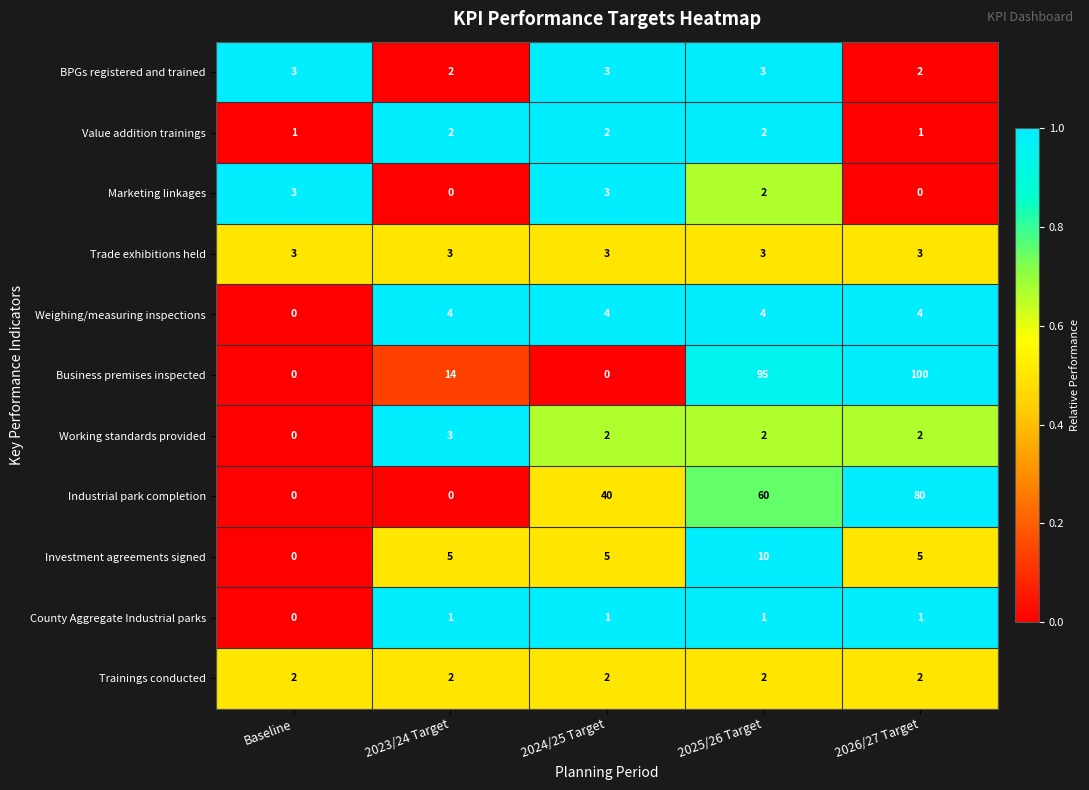

What is the sum of all Working standards provided values?

9